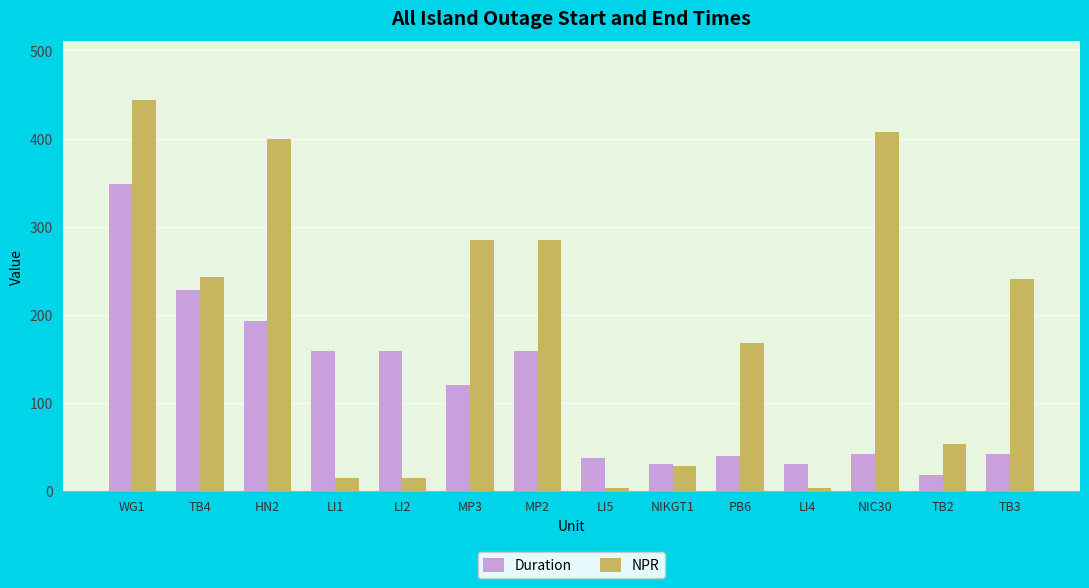

Between LI2 and TB3, which series saw the biggest shift?

NPR